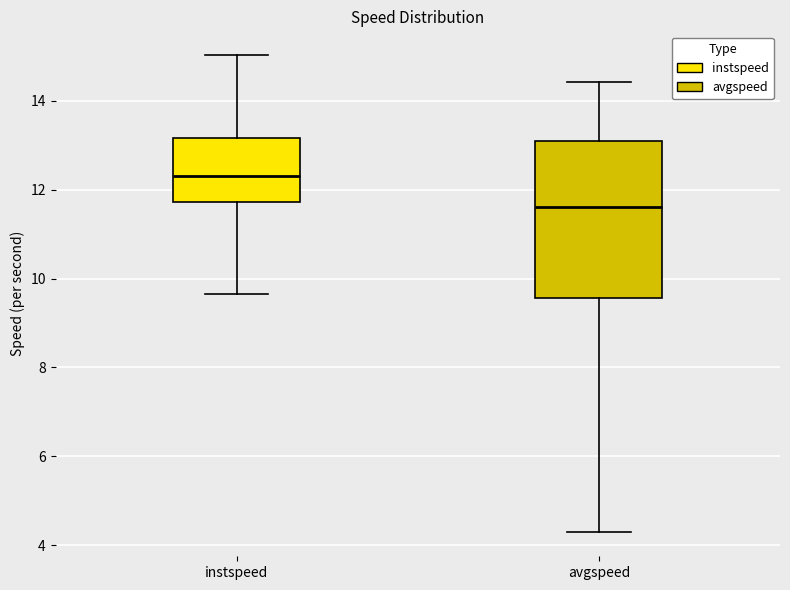

Where is the upper edge of the box for avgspeed on the y-axis? The values are not printed on the chart, so give them approximately, as read against the axis.

13.2